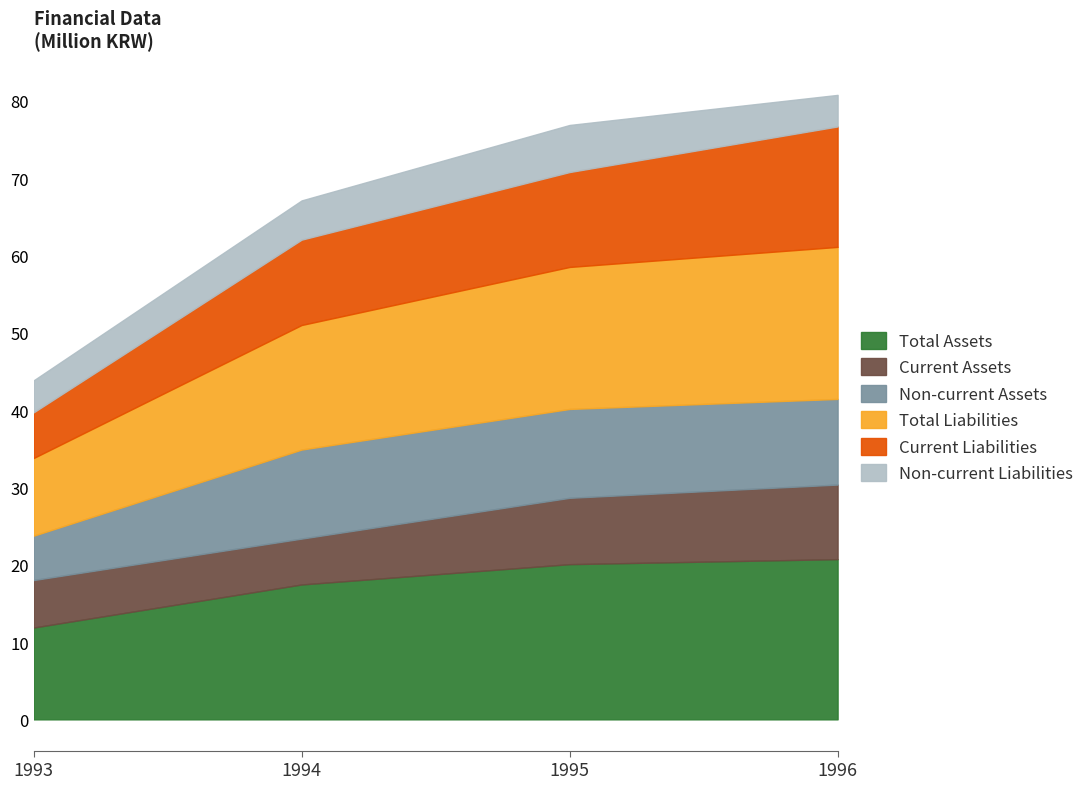

What is the lowest value of the Total Assets series?

11.9